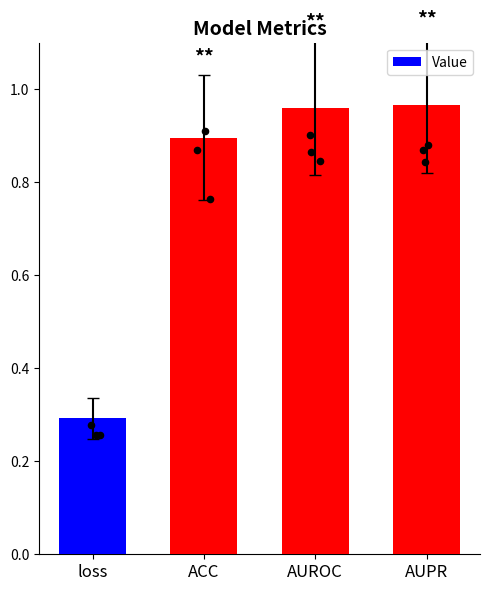

Which has a higher value, AUROC or AUPR?

AUPR